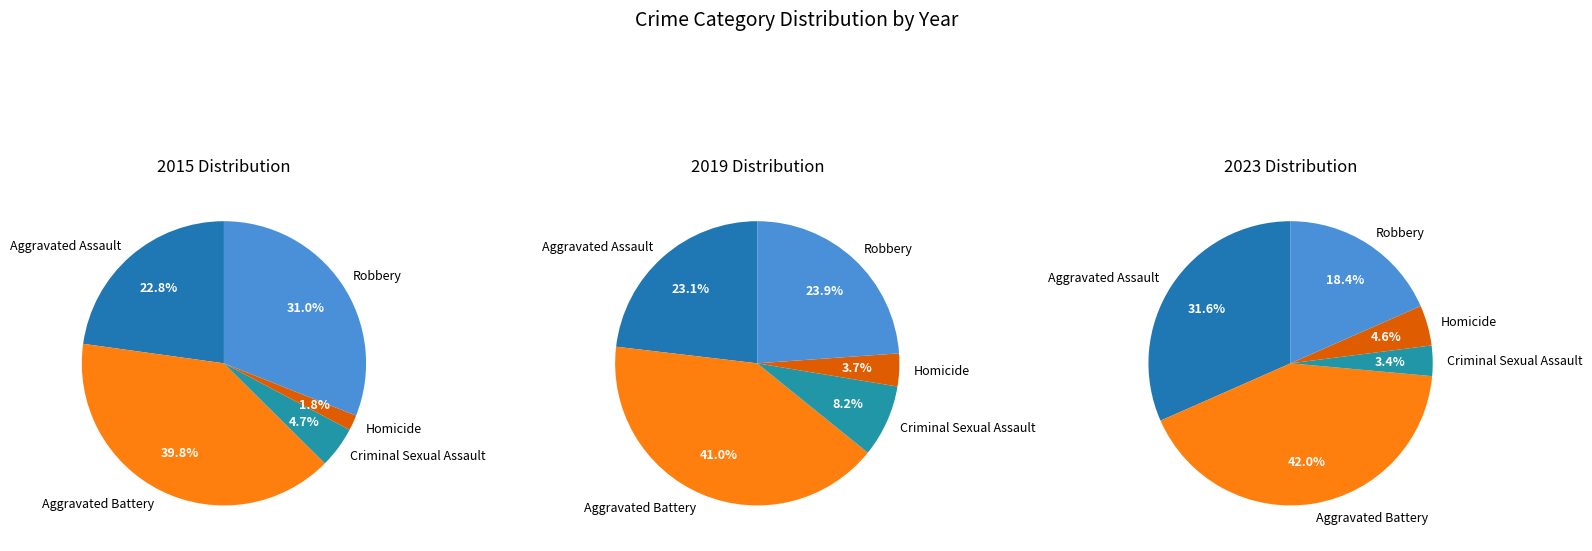

Rank the series at Criminal Sexual Assault from highest to lowest value.

values_2019, values_2015, values_2023